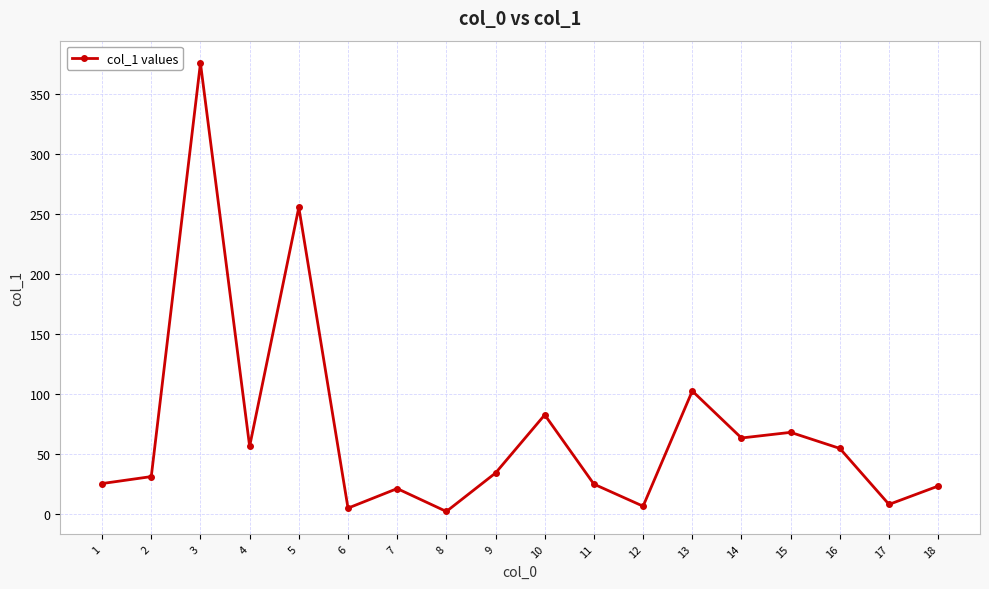

The value at 6 is 5.0. True or false?

True